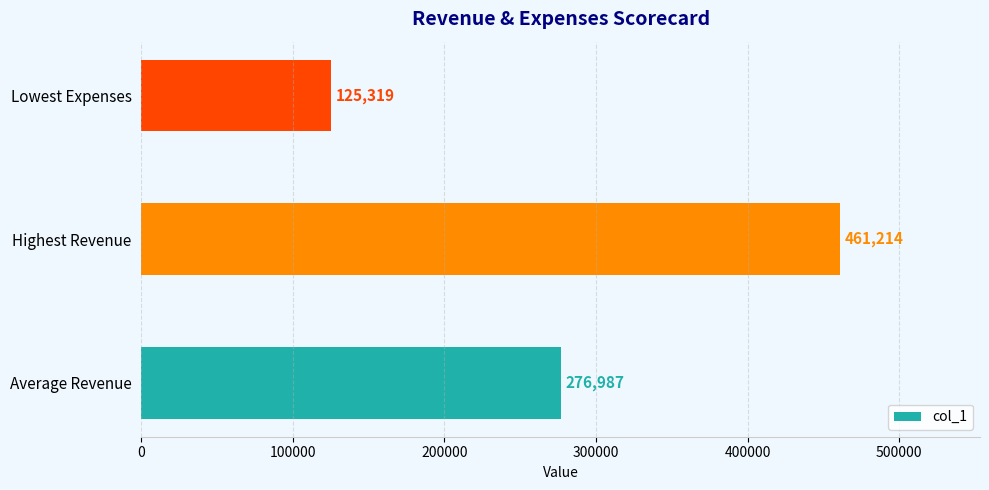

Which category has the lowest value across all series?

Lowest Expenses